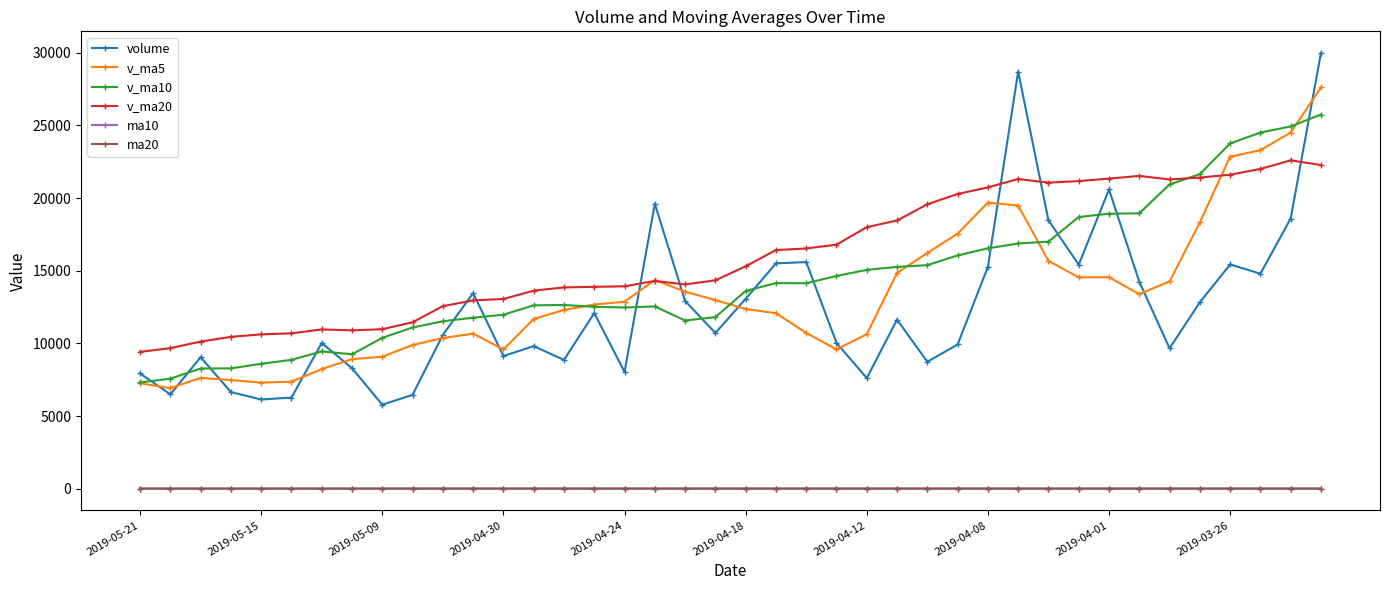

What is the value of the volume point at the 32nd from the left?

15416.0